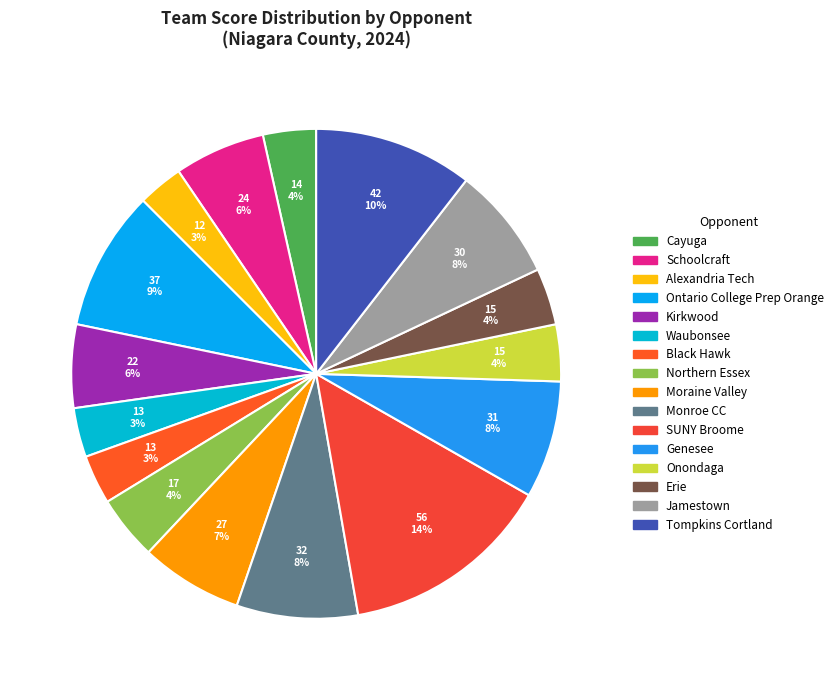

Does any single category account for the majority?

No